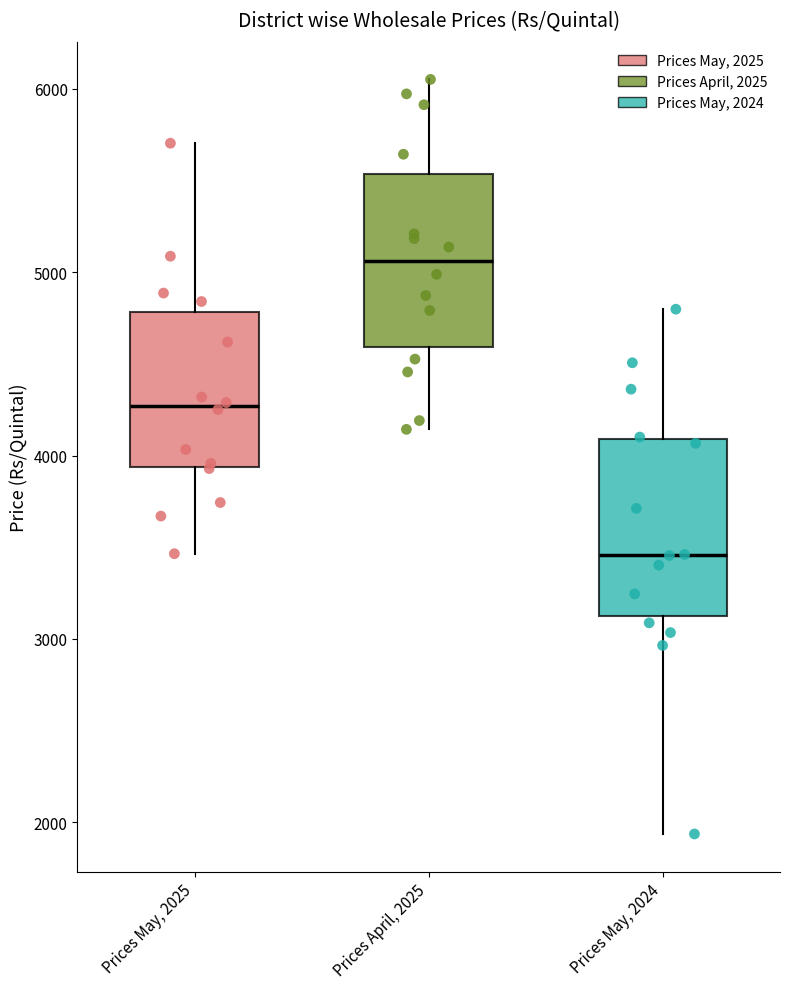

Which box's median line is the highest?

Prices April, 2025